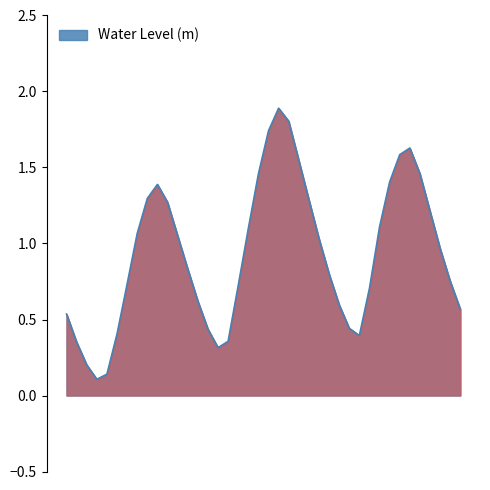

What is the difference between the maximum and minimum values?

1.8